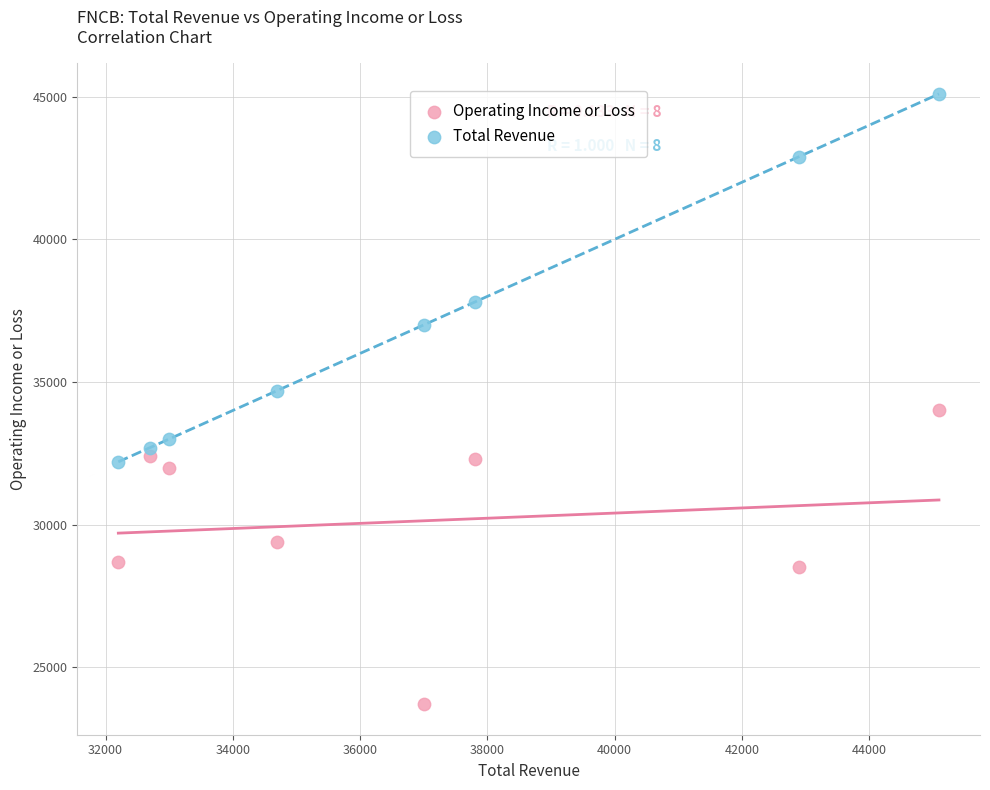

Which series contains the lowest Y value?

Operating Income or Loss